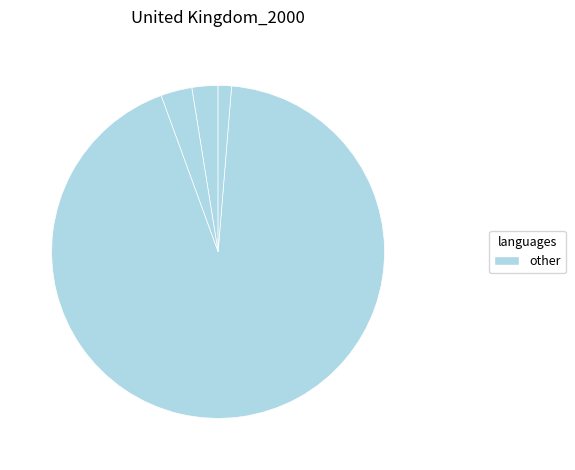

To the nearest percent, what is the average slice percentage?

25%